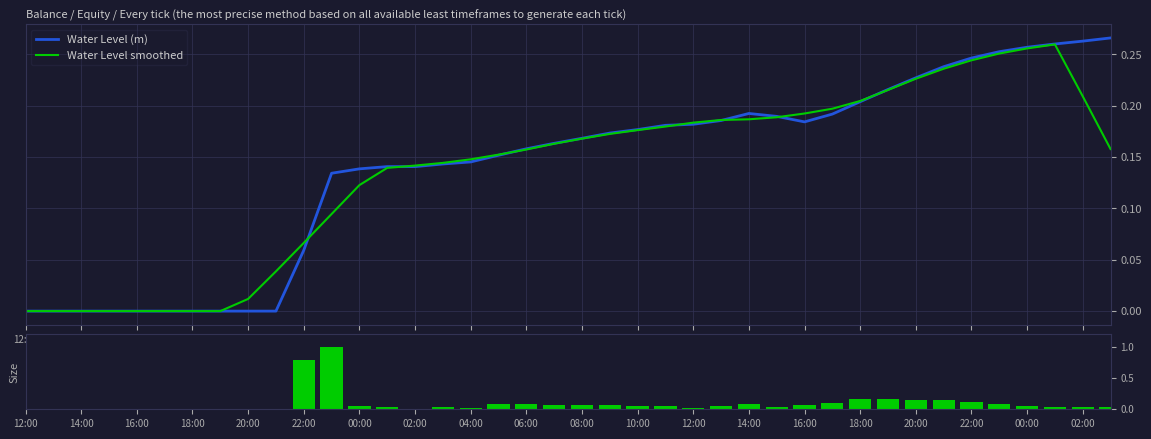

What is the highest value of the Size series?

1.0